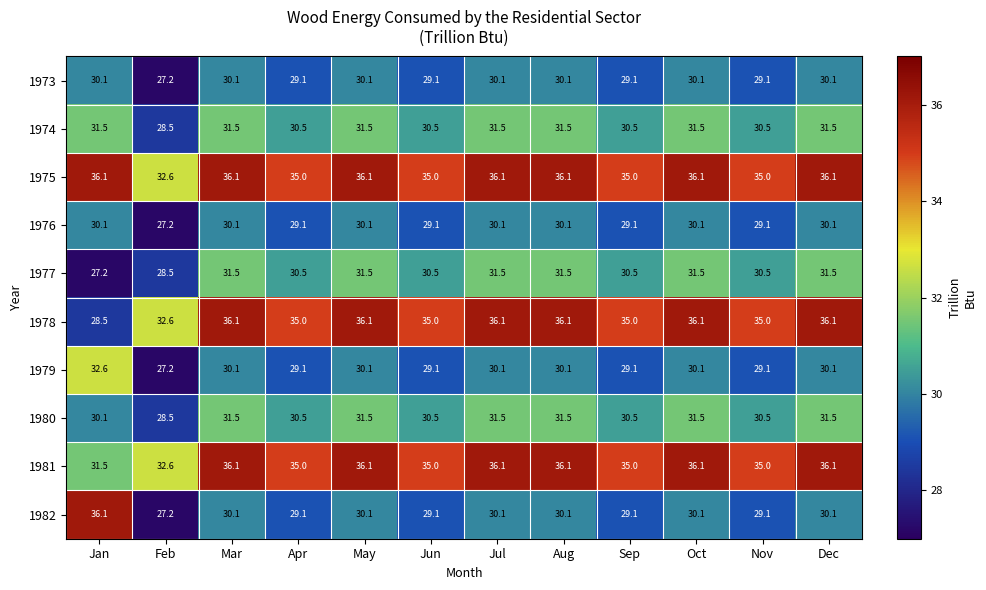

What is the minimum value for 1978?

28.5